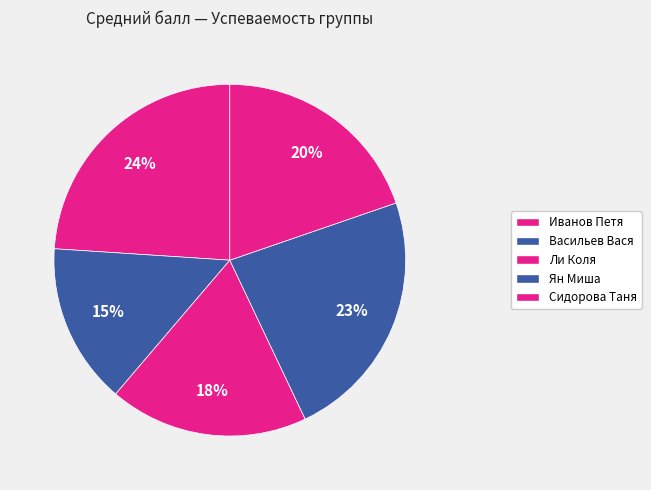

Is there a majority slice in this chart?

No